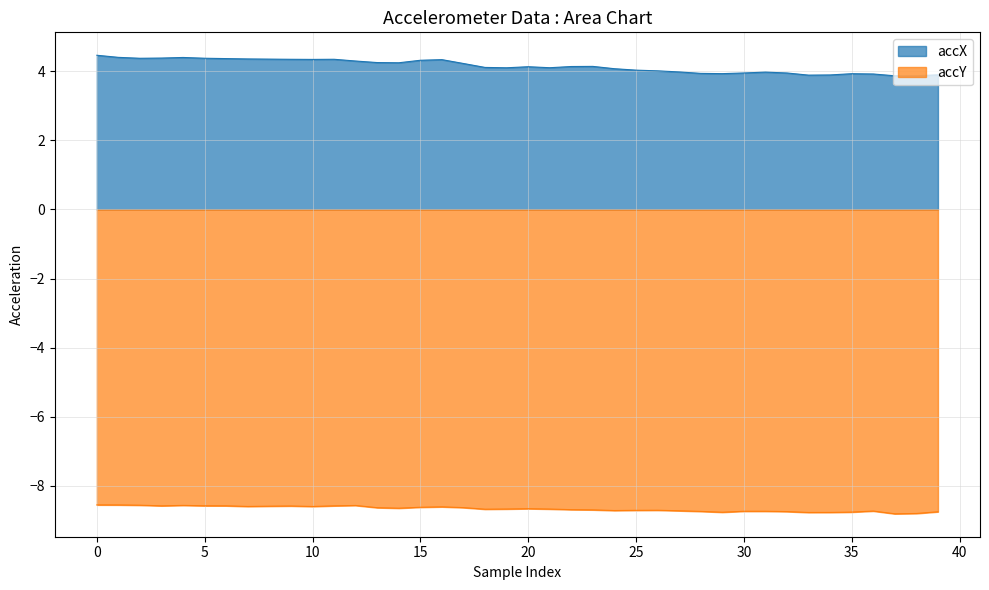

List the series in order of their peak value, lowest first.

accY, accX